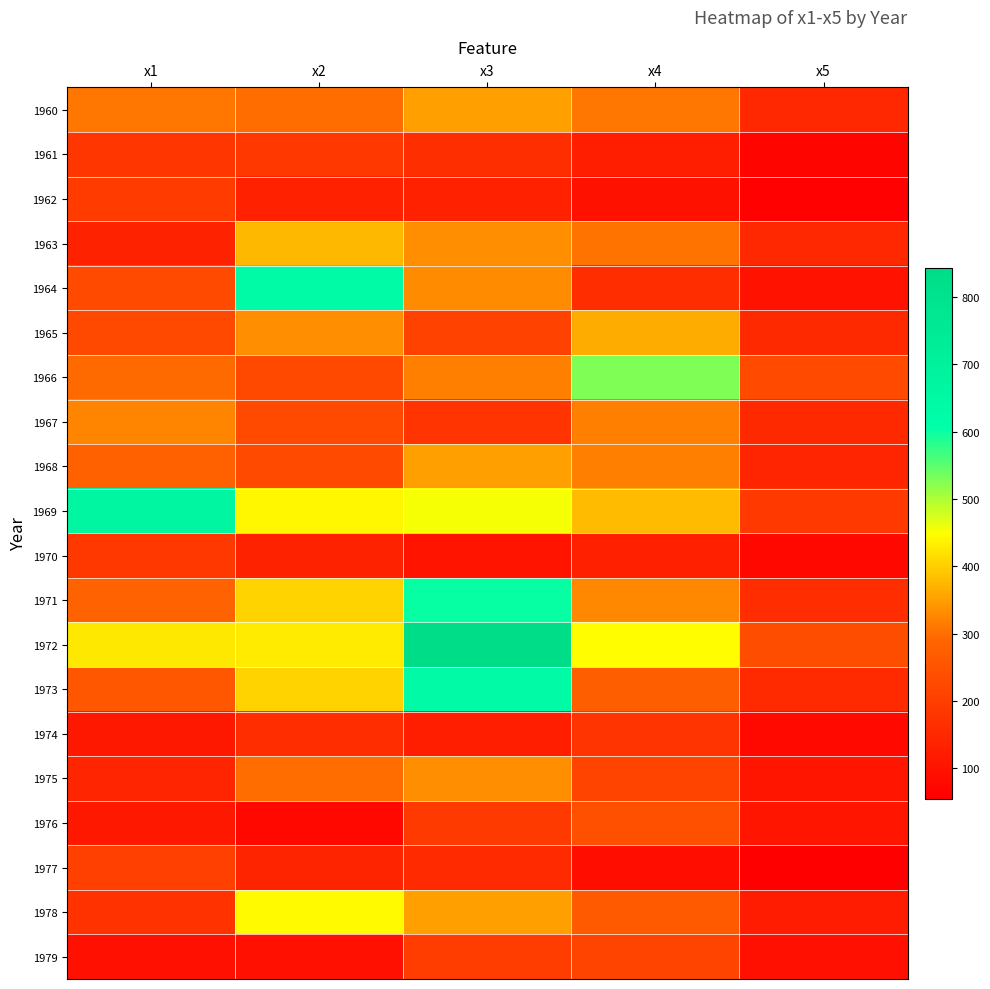

How many data points in 1964 are less than 230?

2